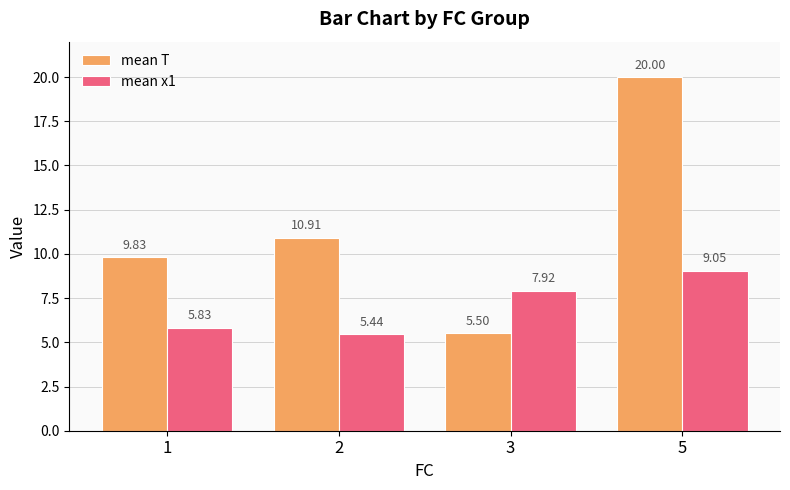

What is the spread (max minus min) of values at 2?

5.5